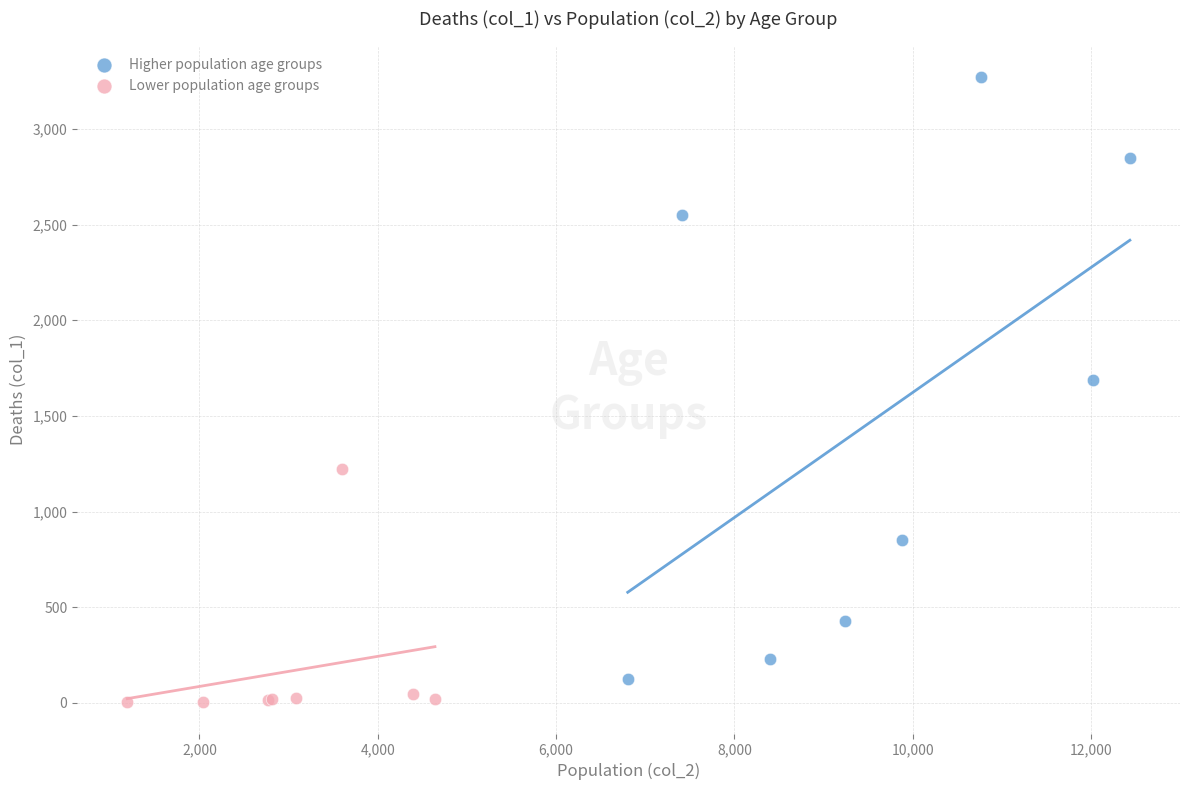

Which series has the widest spread of Y values?

Higher population age groups